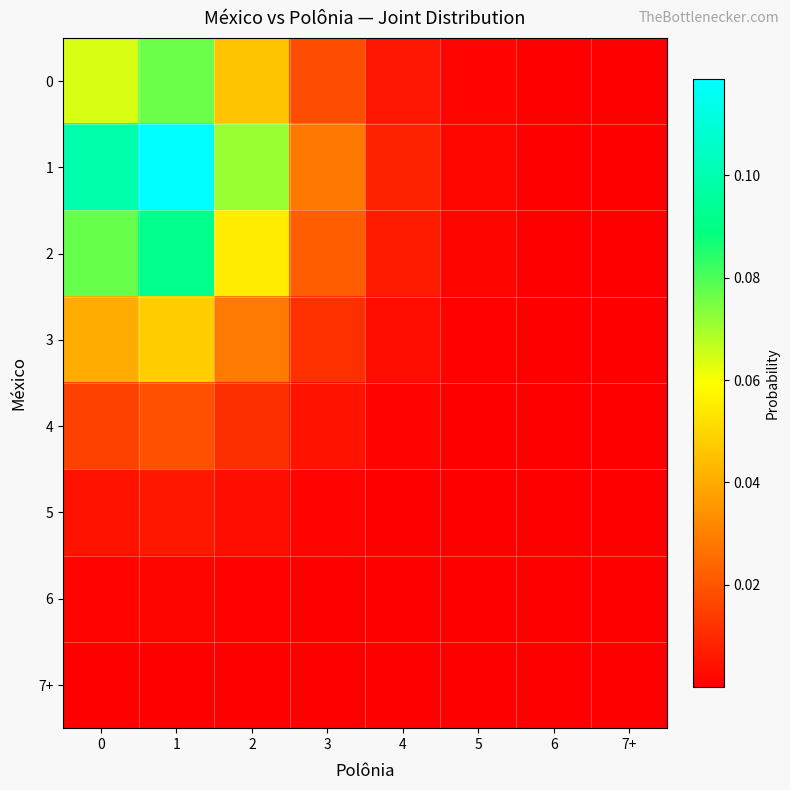

Reading left to right, list all the values displayed in this chart.

0: 0=0.1	1=0.1	2=0.0	3=0.0	4=0.0	5=0.0	6=0.0	7+=0.0
1: 0=0.1	1=0.1	2=0.1	3=0.0	4=0.0	5=0.0	6=0.0	7+=0.0
2: 0=0.1	1=0.1	2=0.1	3=0.0	4=0.0	5=0.0	6=0.0	7+=0.0
3: 0=0.0	1=0.0	2=0.0	3=0.0	4=0.0	5=0.0	6=0.0	7+=0.0
4: 0=0.0	1=0.0	2=0.0	3=0.0	4=0.0	5=0.0	6=0.0	7+=0.0
5: 0=0.0	1=0.0	2=0.0	3=0.0	4=0.0	5=0.0	6=0.0	7+=0.0
6: 0=0.0	1=0.0	2=0.0	3=0.0	4=0.0	5=0.0	6=0.0	7+=0.0
7+: 0=0.0	1=0.0	2=0.0	3=0.0	4=0.0	5=0.0	6=0.0	7+=0.0